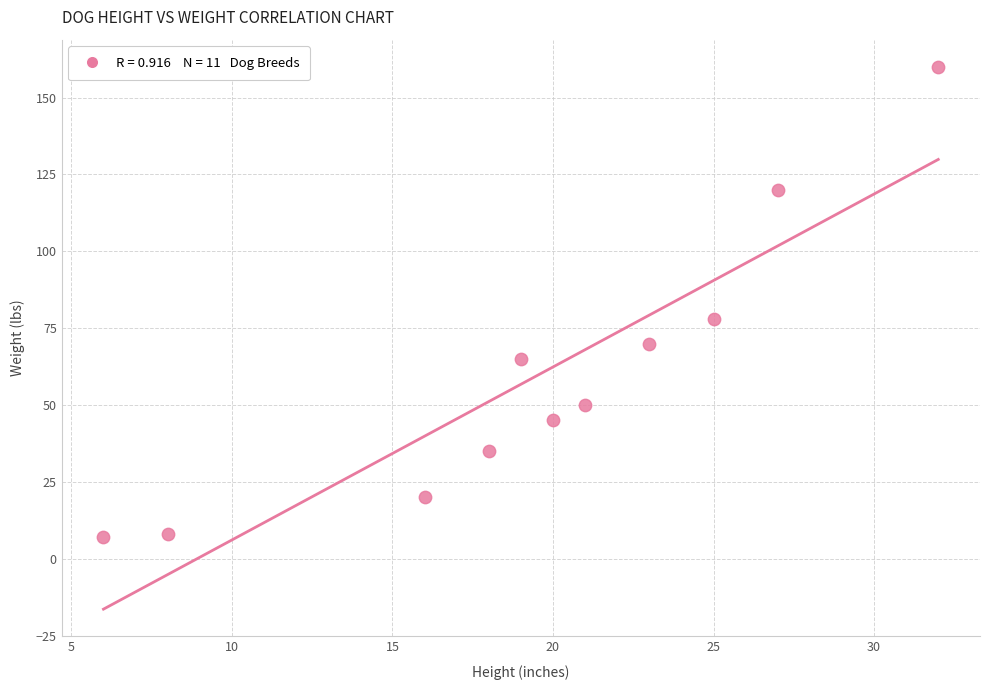

What is the range of Y values (max minus min)?

153